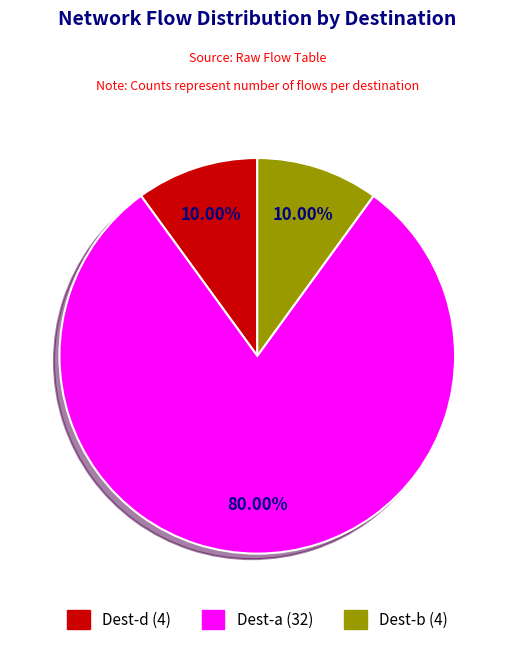

Does any single category account for the majority?

Yes